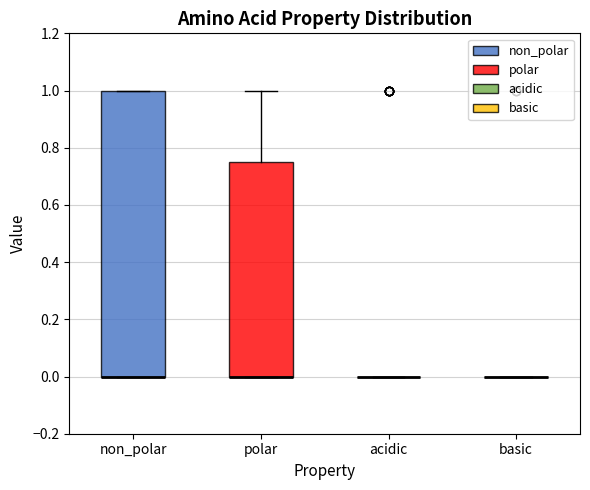

Reading left to right, read every box against the y-axis: the position of its median line, the range the box covers, and the ends of its whiskers. The values are not printed on the chart, so give them approximately, as read against the axis.

non_polar: median 0.00 (drawn on the box's lower edge), box 0.00 to 1.00, whiskers 0.00 to 1.00
polar: median 0.00 (drawn on the box's lower edge), box 0.00 to 0.76, whiskers 0.00 to 1.00
acidic: box collapsed to a line at 0.00, whiskers 0.00 to 0.00
basic: box collapsed to a line at 0.00, whiskers 0.00 to 0.00